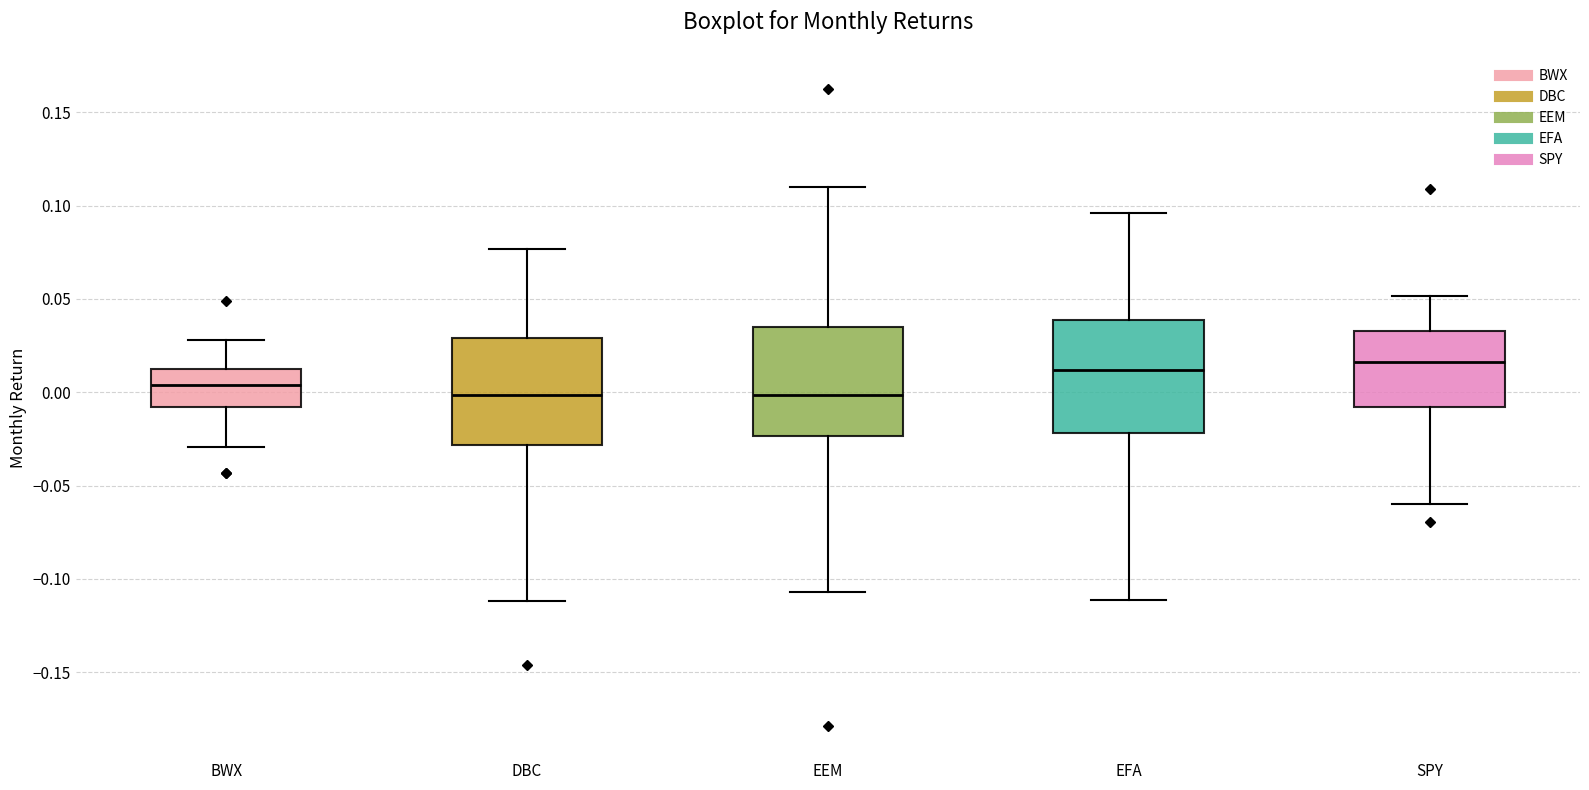

Reading left to right, read every box against the y-axis: the position of its median line, the range the box covers, and the ends of its whiskers. The values are not printed on the chart, so give them approximately, as read against the axis.

BWX: median 0.005, box -0.010 to 0.015, whiskers -0.030 to 0.030
DBC: median 0.000, box -0.030 to 0.030, whiskers -0.110 to 0.075
EEM: median 0.000, box -0.025 to 0.035, whiskers -0.105 to 0.110
EFA: median 0.010, box -0.020 to 0.040, whiskers -0.110 to 0.095
SPY: median 0.015, box -0.010 to 0.035, whiskers -0.060 to 0.050